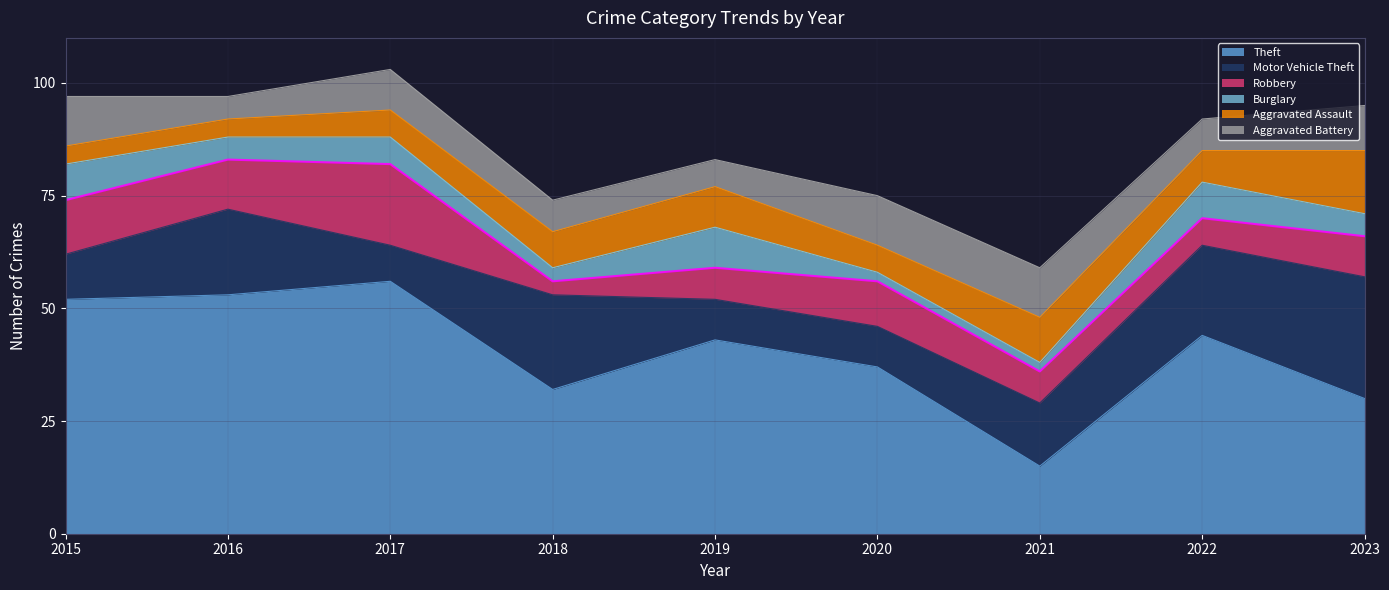

At which label is Theft closest to 35?

2020